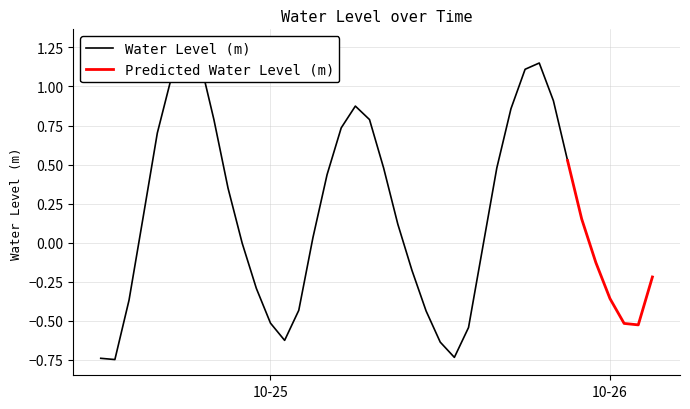

Which has a higher value, 2025-10-24 23:00:00 or 2025-10-25 12:00:00?

2025-10-24 23:00:00